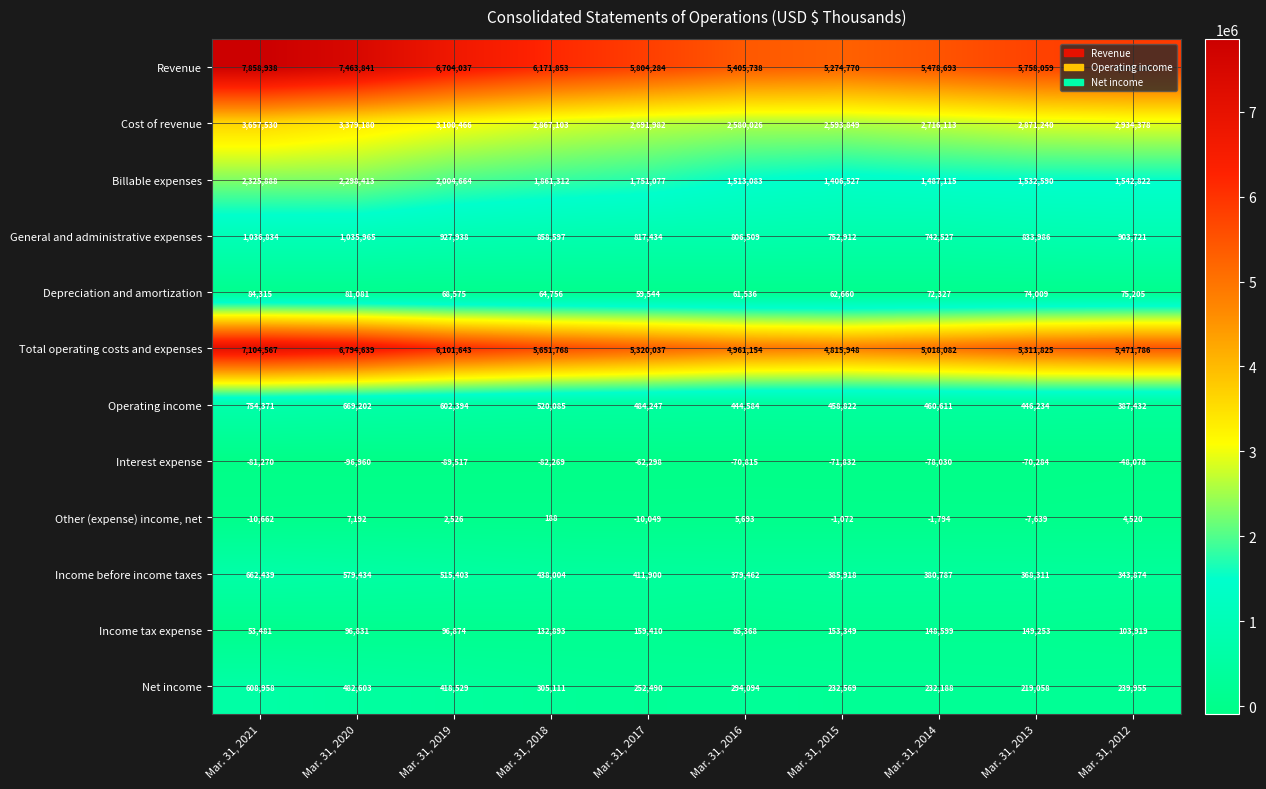

What is the difference between the maximum and minimum values in the Net income series?

389900